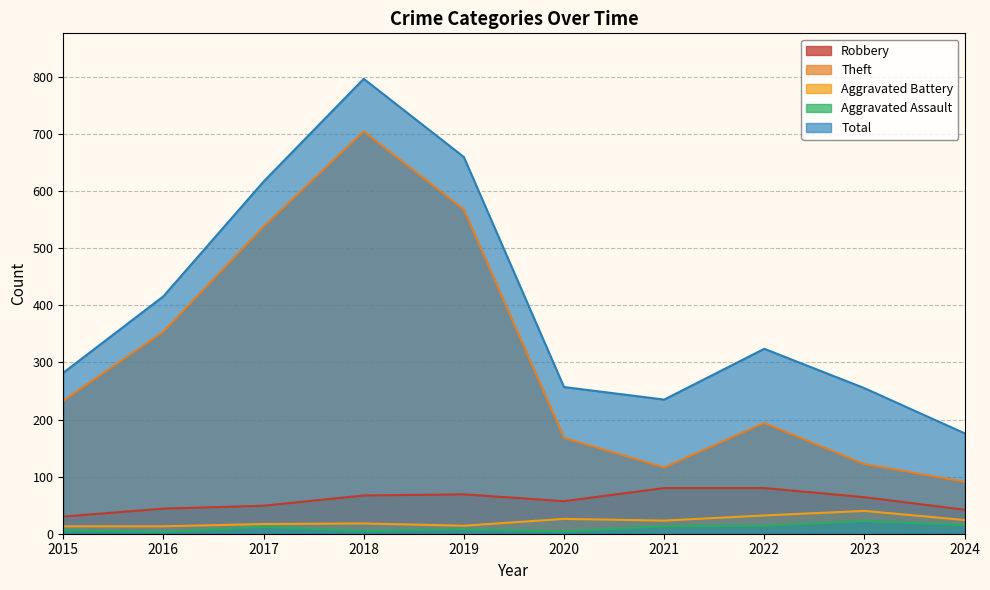

How many categories are shown in the chart?

10